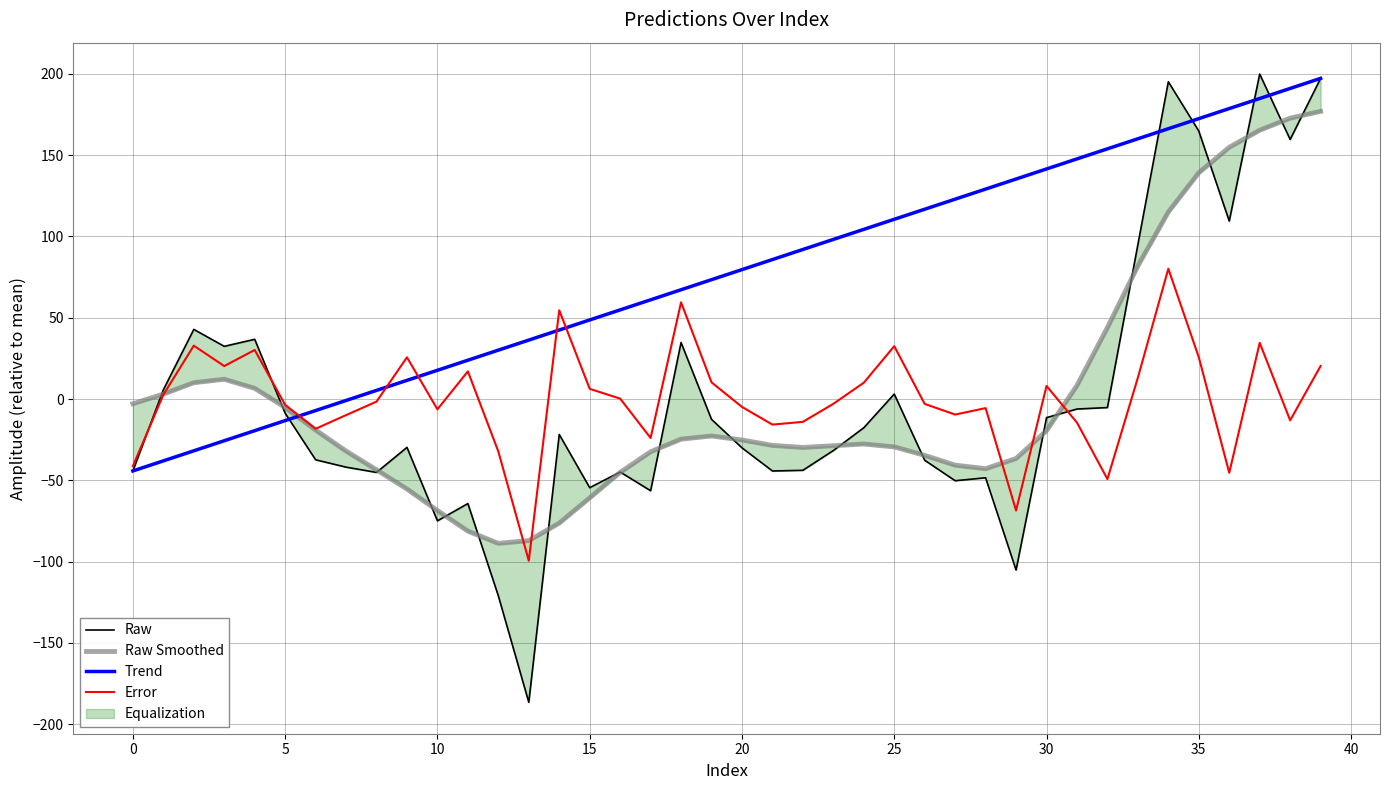

Reading left to right, transcribe all the data shown in this chart.

Raw: -44.3	5.6	42.8	32.4	36.7	-8.7	-37.4	-41.9	-45.2	-29.8	-75.0	-64.3	-121.1	-186.6	-21.8	-54.6	-44.9	-56.4	34.8	-12.5	-30.1	-44.3	-43.9	-31.7	-17.7	3.0	-37.7	-50.3	-48.5	-105.2	-11.5	-6.2	-5.3	95.0	195.2	164.9	109.5	199.9	159.6	197.2
Raw Smoothed: -2.9	3.0	10.0	12.1	6.6	-5.2	-19.1	-32.0	-43.6	-55.4	-68.6	-81.3	-88.8	-87.1	-76.4	-60.8	-45.2	-32.5	-24.7	-22.8	-25.2	-28.5	-29.8	-28.7	-27.7	-29.5	-34.7	-40.7	-42.9	-36.6	-19.5	8.3	44.0	81.9	115.0	139.2	154.8	165.3	172.8	176.9
Trend: -44.3	-38.1	-31.9	-25.7	-19.5	-13.3	-7.1	-0.9	5.3	11.5	17.7	23.9	30.1	36.2	42.4	48.6	54.8	61.0	67.2	73.4	79.6	85.8	92.0	98.2	104.4	110.6	116.7	122.9	129.1	135.3	141.5	147.7	153.9	160.1	166.3	172.5	178.7	184.9	191.1	197.2
Error: -41.3	2.6	32.8	20.3	30.2	-3.6	-18.3	-9.9	-1.6	25.6	-6.4	17.0	-32.3	-99.5	54.6	6.3	0.2	-24.0	59.5	10.2	-4.9	-15.7	-14.1	-3.0	10.0	32.5	-3.0	-9.6	-5.6	-68.6	8.0	-14.5	-49.3	13.2	80.1	25.7	-45.4	34.5	-13.1	20.3